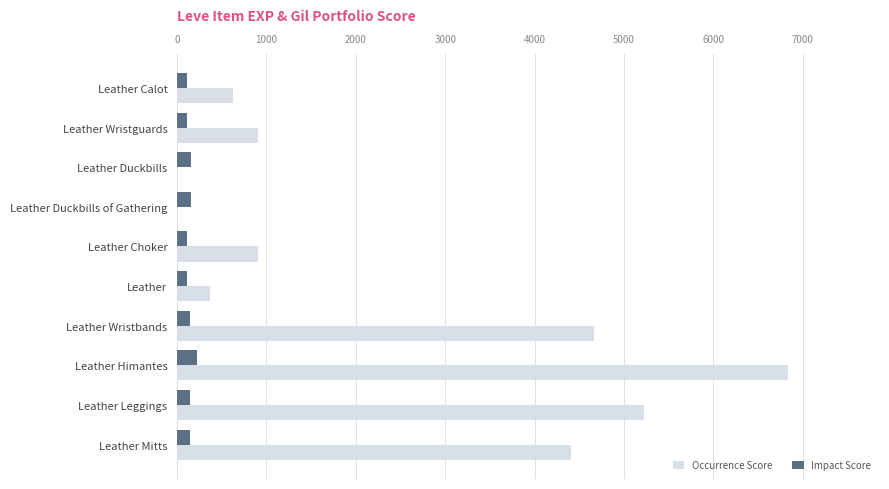

Is it true that Occurrence Score equals 1840 at Leather Leggings?

False